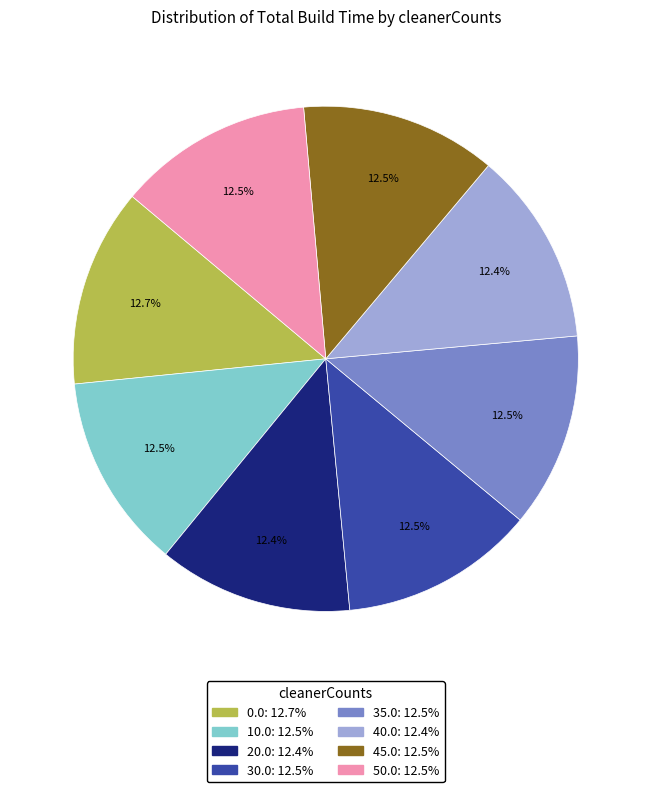

Is the sum of 0.0 and 20.0 greater than half?

No